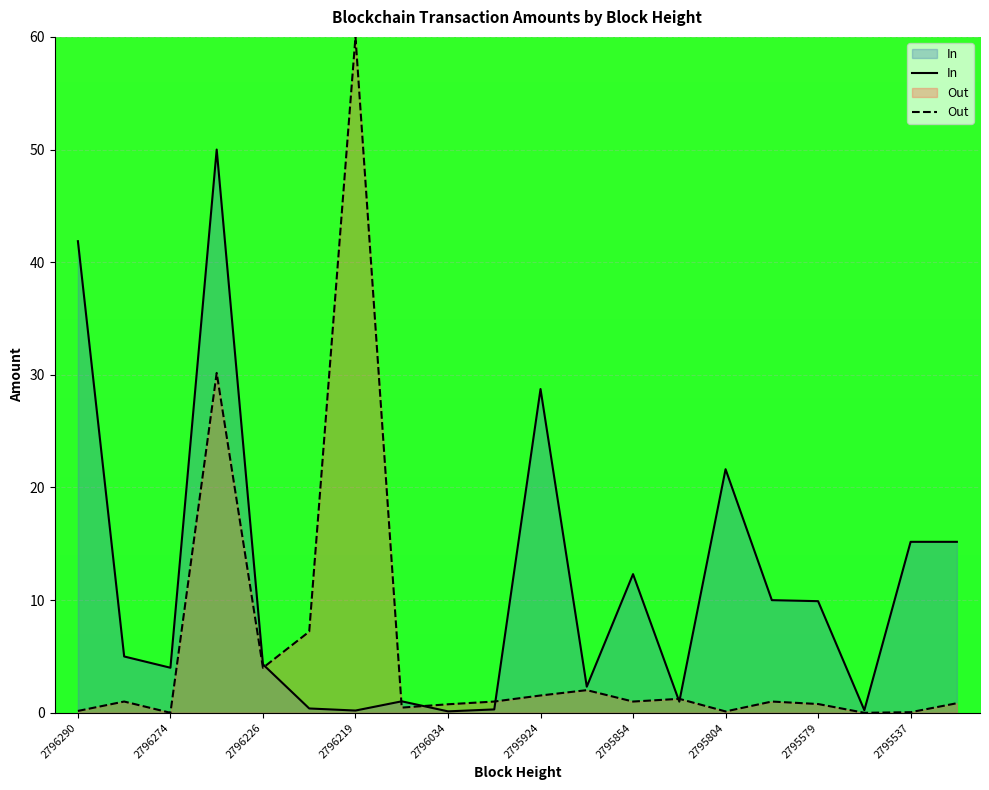

Which series has the widest spread of values?

Out